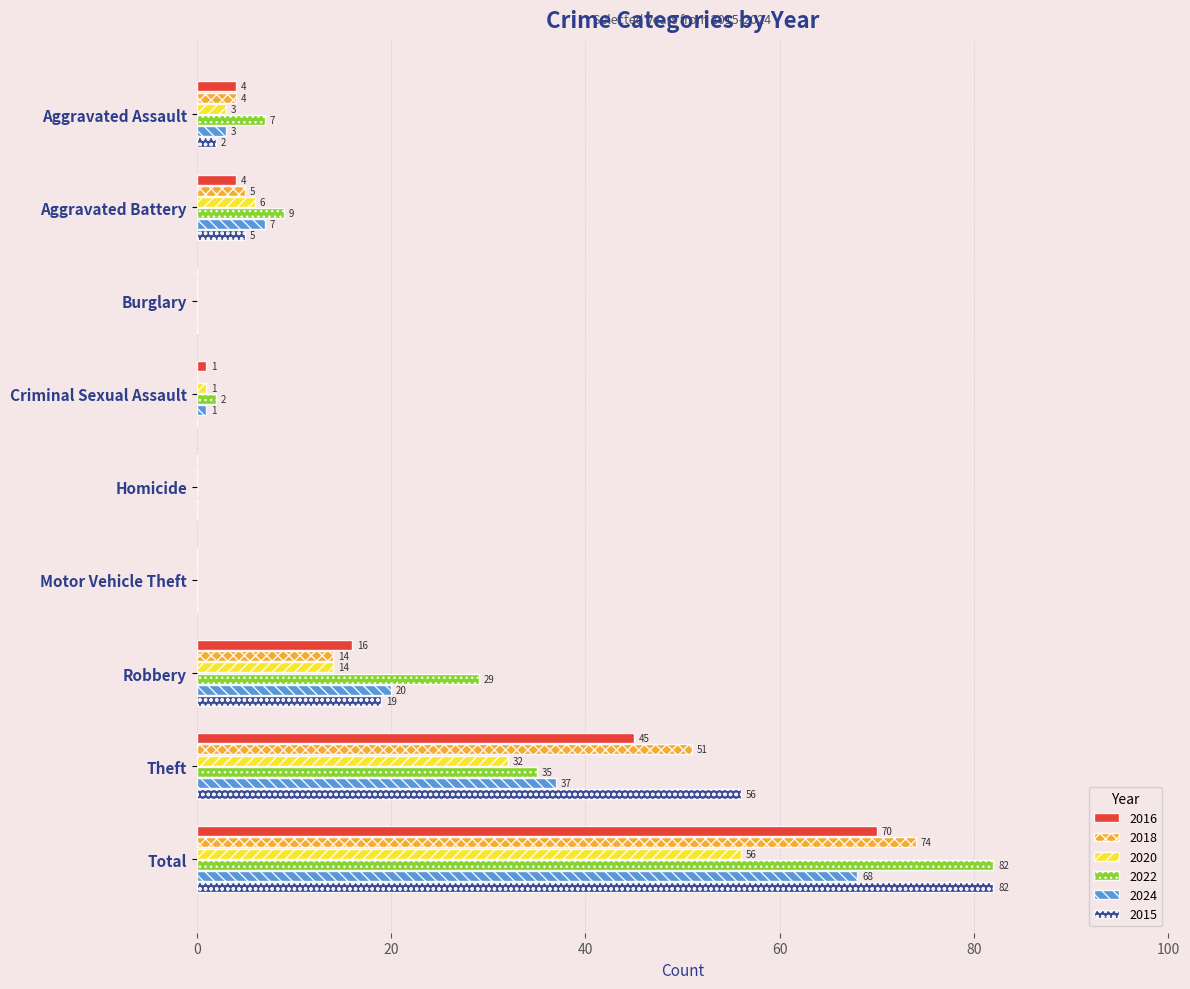

Read the 2022 value at Theft.

35